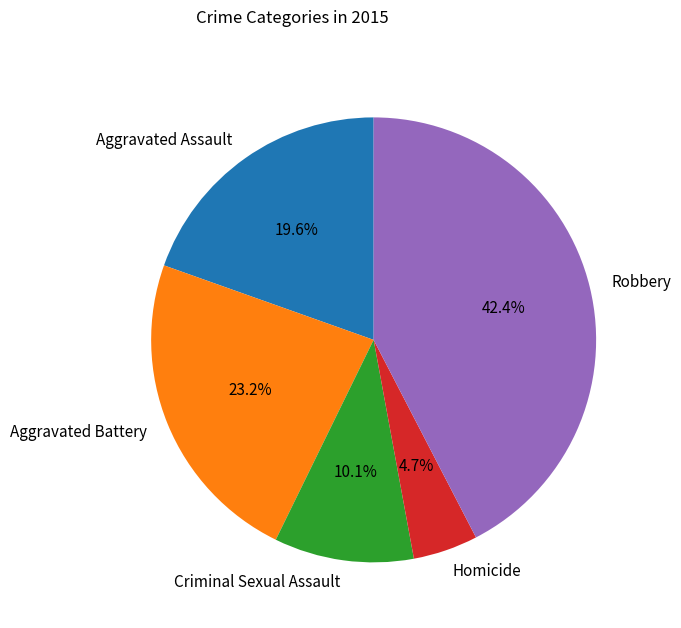

Does any single category account for the majority?

No